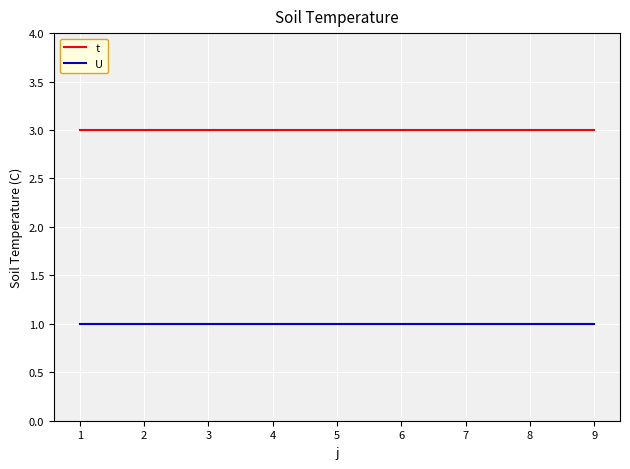

List the series in order of their peak value, lowest first.

U, t